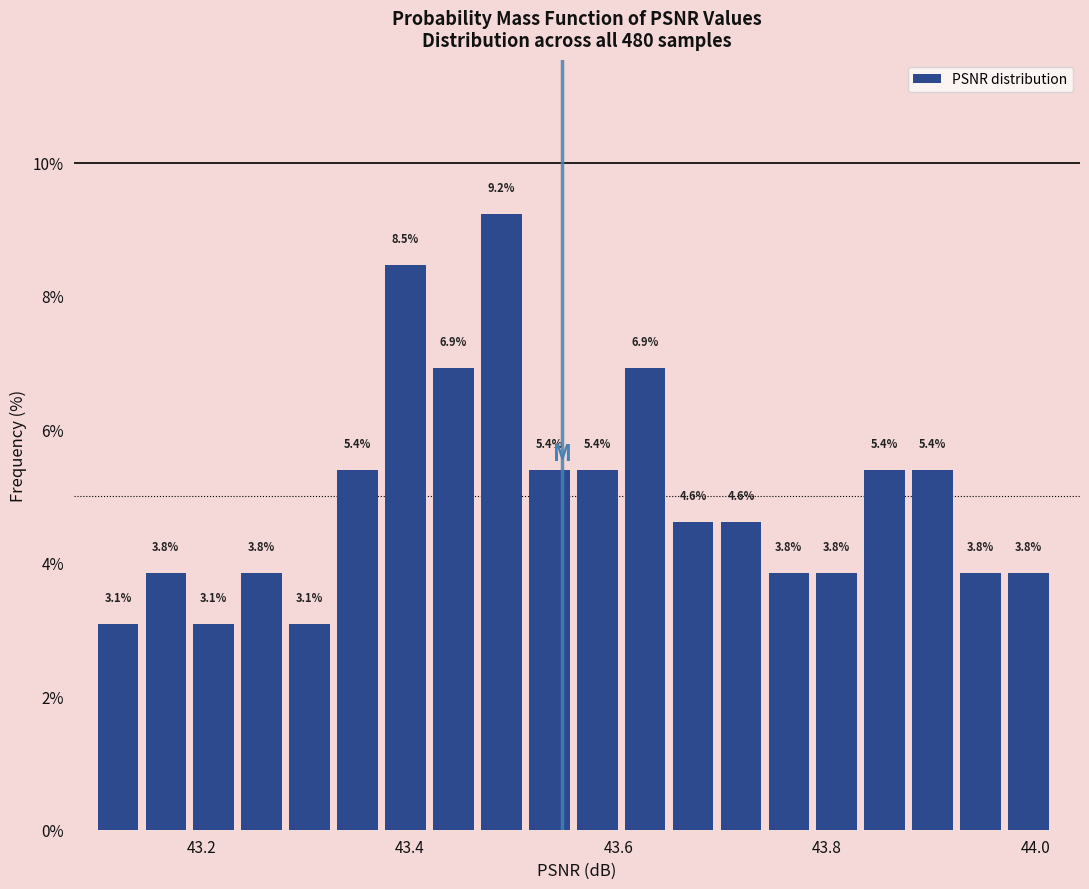

Read against the x-axis, roughly where is the centre of the tallest bar?

43.48